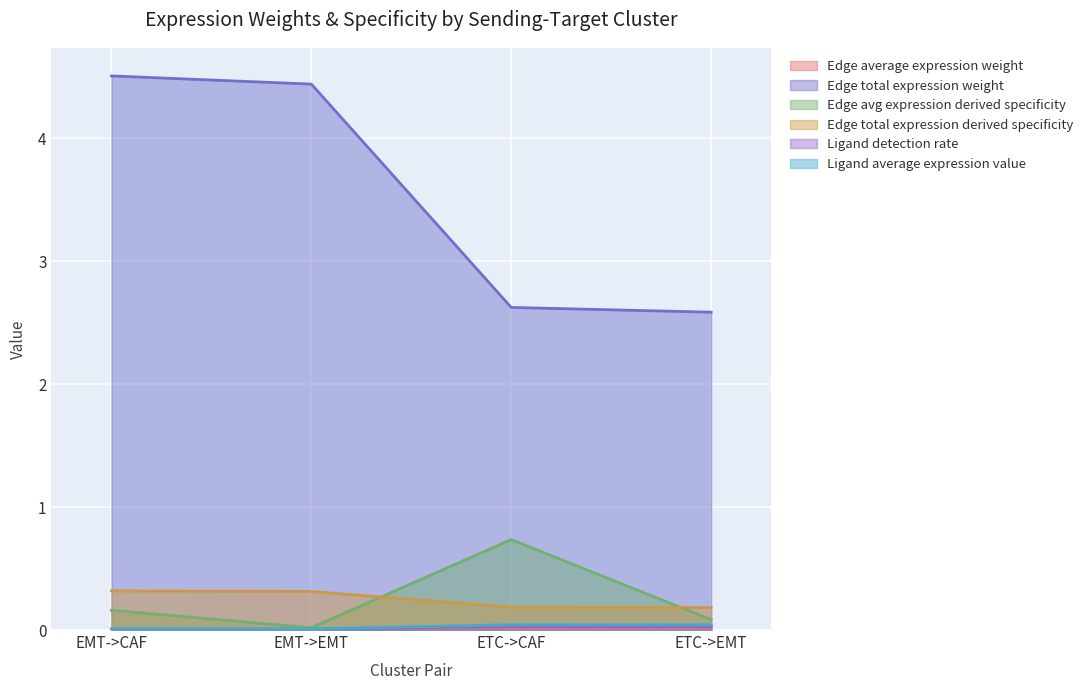

Which series has the largest range (max minus min)?

Edge total expression weight